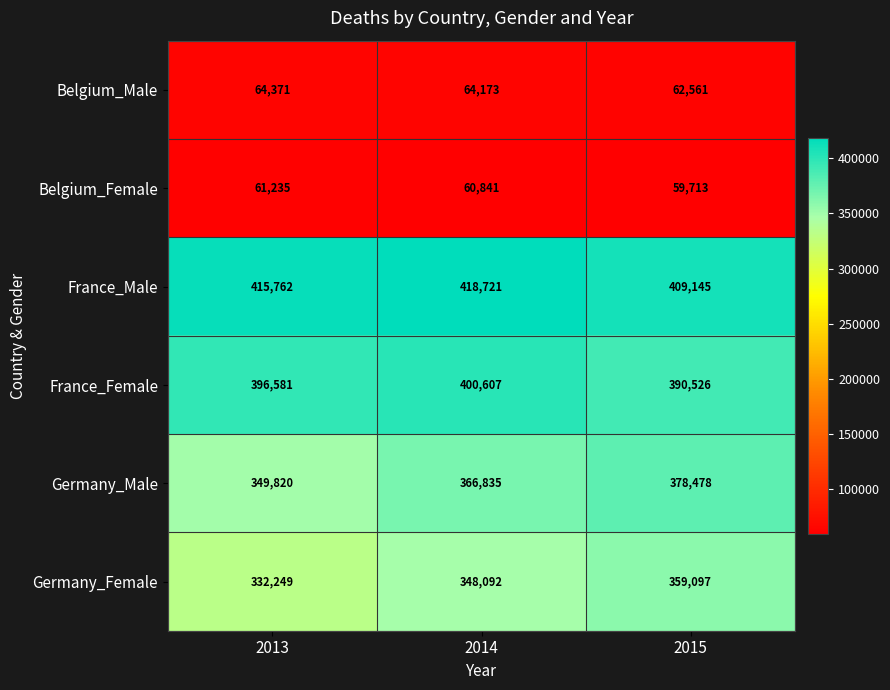

Rank the series by their maximum value, from lowest to highest.

Belgium_Female, Belgium_Male, Germany_Female, Germany_Male, France_Female, France_Male